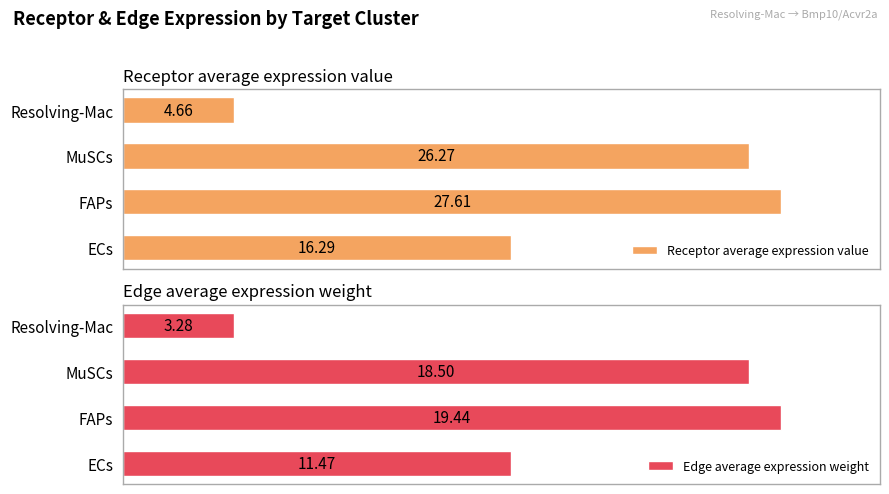

List the labels in order of Receptor average expression value value, smallest first.

Resolving-Mac, ECs, MuSCs, FAPs